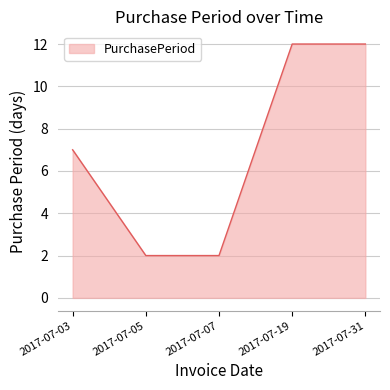

Does the chart display data point markers on the line(s)?

No